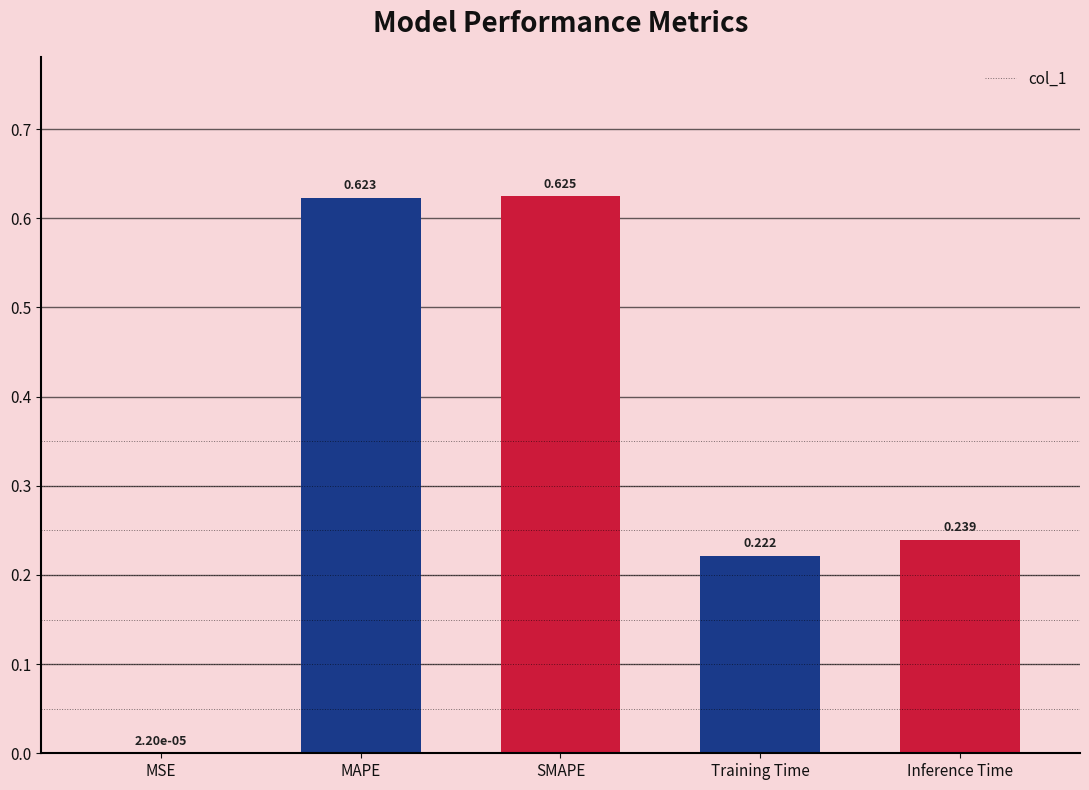

At which label is the value closest to 0?

MSE